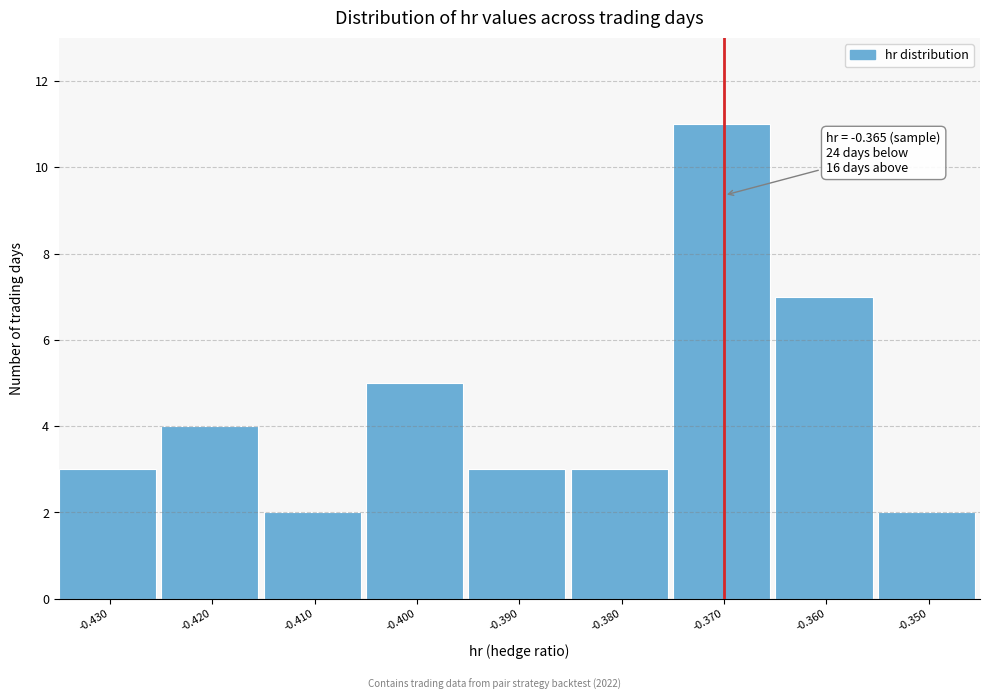

Reading left to right, list all the values displayed in this chart.

-0.430=3	-0.420=4	-0.410=2	-0.400=5	-0.390=3	-0.380=3	-0.370=11	-0.360=7	-0.350=2